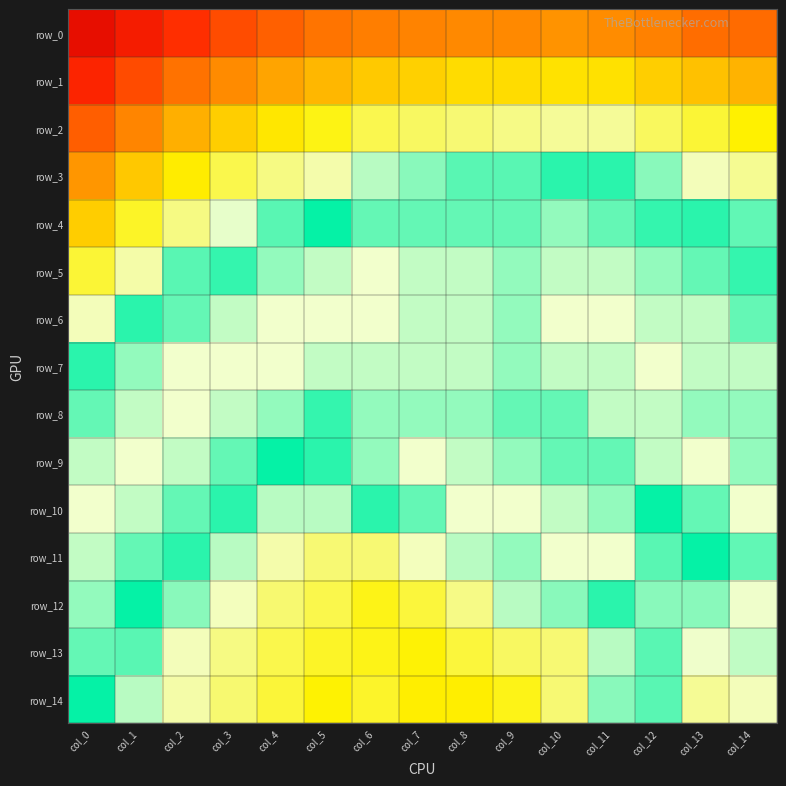

Reading right to left, transcribe all the data shown in this chart.

row_0: col_14=0.9	col_13=0.9	col_12=0.9	col_11=0.9	col_10=0.9	col_9=0.9	col_8=0.9	col_7=0.9	col_6=0.9	col_5=0.9	col_4=0.9	col_3=0.9	col_2=0.9	col_1=0.9	col_0=0.9
row_1: col_14=1.0	col_13=1.0	col_12=1.0	col_11=1.0	col_10=1.0	col_9=1.0	col_8=1.0	col_7=1.0	col_6=1.0	col_5=1.0	col_4=1.0	col_3=0.9	col_2=0.9	col_1=0.9	col_0=0.9
row_2: col_14=1.0	col_13=1.0	col_12=1.0	col_11=1.0	col_10=1.0	col_9=1.0	col_8=1.0	col_7=1.0	col_6=1.0	col_5=1.0	col_4=1.0	col_3=1.0	col_2=1.0	col_1=0.9	col_0=0.9
row_3: col_14=1.0	col_13=1.0	col_12=1.0	col_11=1.0	col_10=1.0	col_9=1.0	col_8=1.0	col_7=1.0	col_6=1.0	col_5=1.0	col_4=1.0	col_3=1.0	col_2=1.0	col_1=1.0	col_0=0.9
row_4: col_14=1.0	col_13=1.0	col_12=1.0	col_11=1.0	col_10=1.0	col_9=1.0	col_8=1.0	col_7=1.0	col_6=1.0	col_5=1.0	col_4=1.0	col_3=1.0	col_2=1.0	col_1=1.0	col_0=1.0
row_5: col_14=1.0	col_13=1.0	col_12=1.0	col_11=1.0	col_10=1.0	col_9=1.0	col_8=1.0	col_7=1.0	col_6=1.0	col_5=1.0	col_4=1.0	col_3=1.0	col_2=1.0	col_1=1.0	col_0=1.0
row_6: col_14=1.0	col_13=1.0	col_12=1.0	col_11=1.0	col_10=1.0	col_9=1.0	col_8=1.0	col_7=1.0	col_6=1.0	col_5=1.0	col_4=1.0	col_3=1.0	col_2=1.0	col_1=1.0	col_0=1.0
row_7: col_14=1.0	col_13=1.0	col_12=1.0	col_11=1.0	col_10=1.0	col_9=1.0	col_8=1.0	col_7=1.0	col_6=1.0	col_5=1.0	col_4=1.0	col_3=1.0	col_2=1.0	col_1=1.0	col_0=1.0
row_8: col_14=1.0	col_13=1.0	col_12=1.0	col_11=1.0	col_10=1.0	col_9=1.0	col_8=1.0	col_7=1.0	col_6=1.0	col_5=1.0	col_4=1.0	col_3=1.0	col_2=1.0	col_1=1.0	col_0=1.0
row_9: col_14=1.0	col_13=1.0	col_12=1.0	col_11=1.0	col_10=1.0	col_9=1.0	col_8=1.0	col_7=1.0	col_6=1.0	col_5=1.0	col_4=1.0	col_3=1.0	col_2=1.0	col_1=1.0	col_0=1.0
row_10: col_14=1.0	col_13=1.0	col_12=1.0	col_11=1.0	col_10=1.0	col_9=1.0	col_8=1.0	col_7=1.0	col_6=1.0	col_5=1.0	col_4=1.0	col_3=1.0	col_2=1.0	col_1=1.0	col_0=1.0
row_11: col_14=1.0	col_13=1.0	col_12=1.0	col_11=1.0	col_10=1.0	col_9=1.0	col_8=1.0	col_7=1.0	col_6=1.0	col_5=1.0	col_4=1.0	col_3=1.0	col_2=1.0	col_1=1.0	col_0=1.0
row_12: col_14=1.0	col_13=1.0	col_12=1.0	col_11=1.0	col_10=1.0	col_9=1.0	col_8=1.0	col_7=1.0	col_6=1.0	col_5=1.0	col_4=1.0	col_3=1.0	col_2=1.0	col_1=1.0	col_0=1.0
row_13: col_14=1.0	col_13=1.0	col_12=1.0	col_11=1.0	col_10=1.0	col_9=1.0	col_8=1.0	col_7=1.0	col_6=1.0	col_5=1.0	col_4=1.0	col_3=1.0	col_2=1.0	col_1=1.0	col_0=1.0
row_14: col_14=1.0	col_13=1.0	col_12=1.0	col_11=1.0	col_10=1.0	col_9=1.0	col_8=1.0	col_7=1.0	col_6=1.0	col_5=1.0	col_4=1.0	col_3=1.0	col_2=1.0	col_1=1.0	col_0=1.0